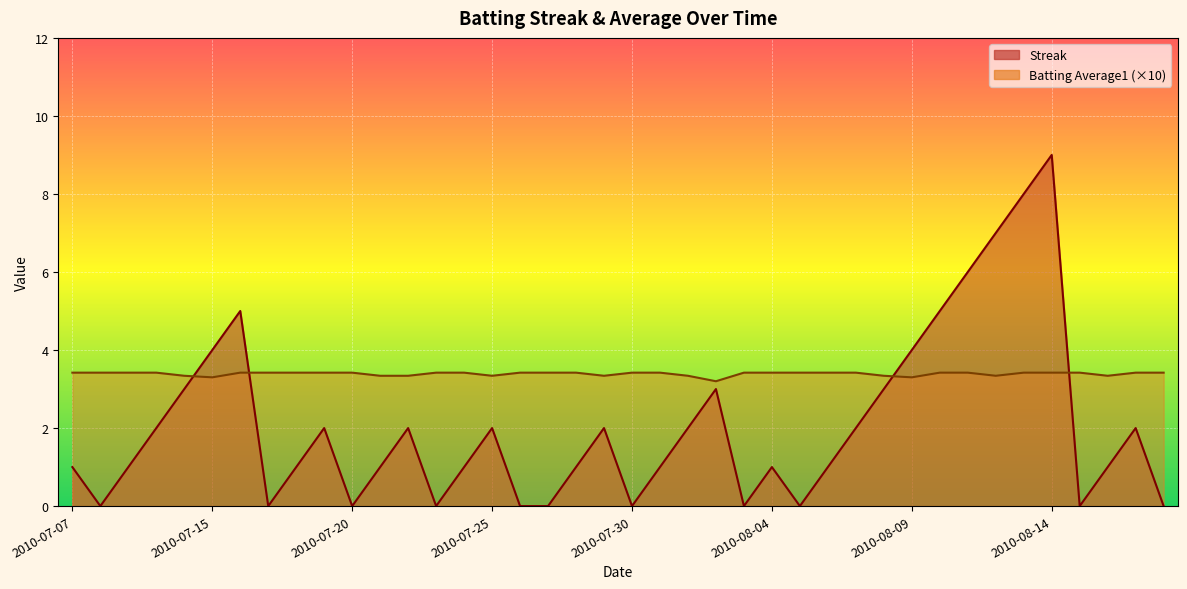

What is the label of the 20th point from the right?

2010-07-30